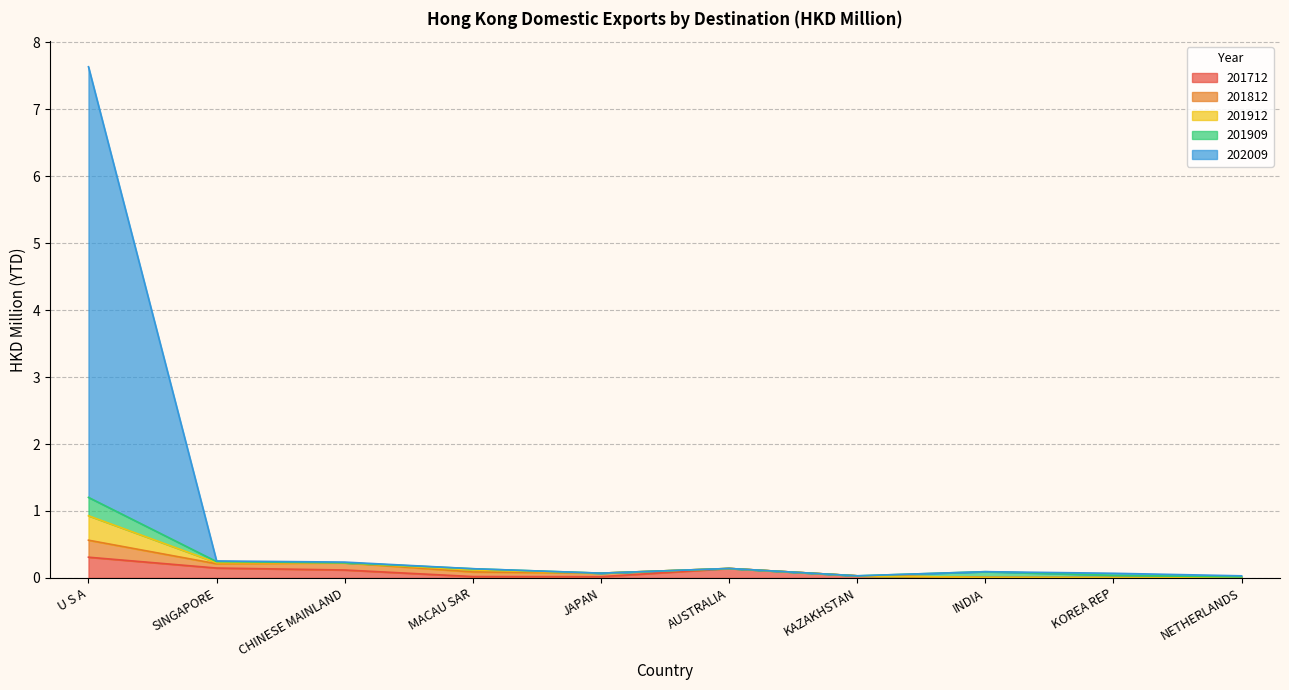

The 202009 series shows 0.0 at KAZAKHSTAN. True or false?

True